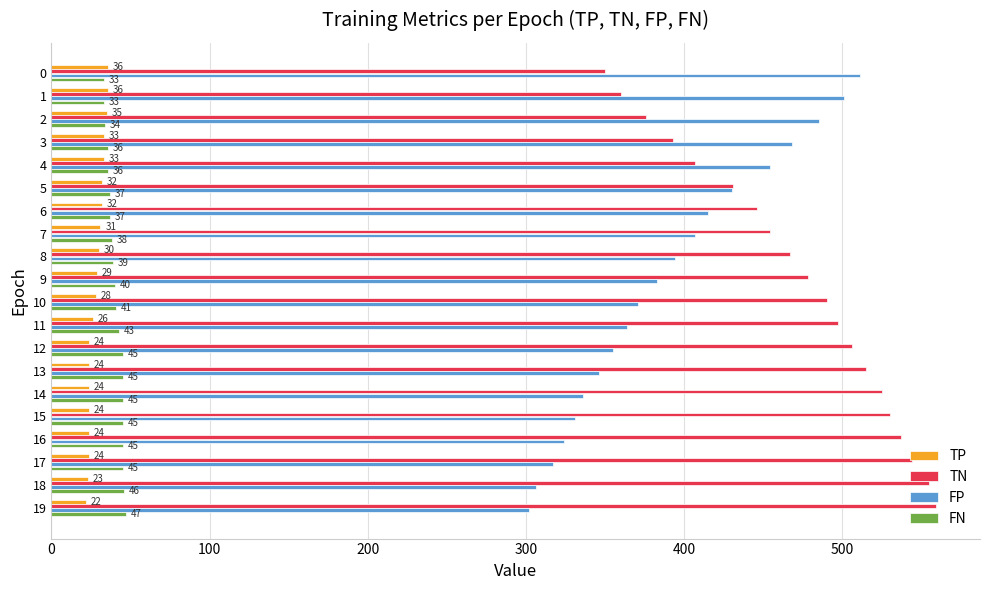

At which label is TN closest to 454?

7